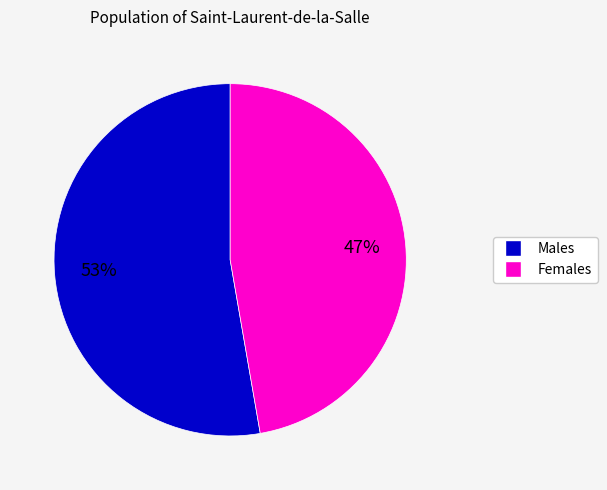

Is there any slice that represents more than half of the pie?

Yes